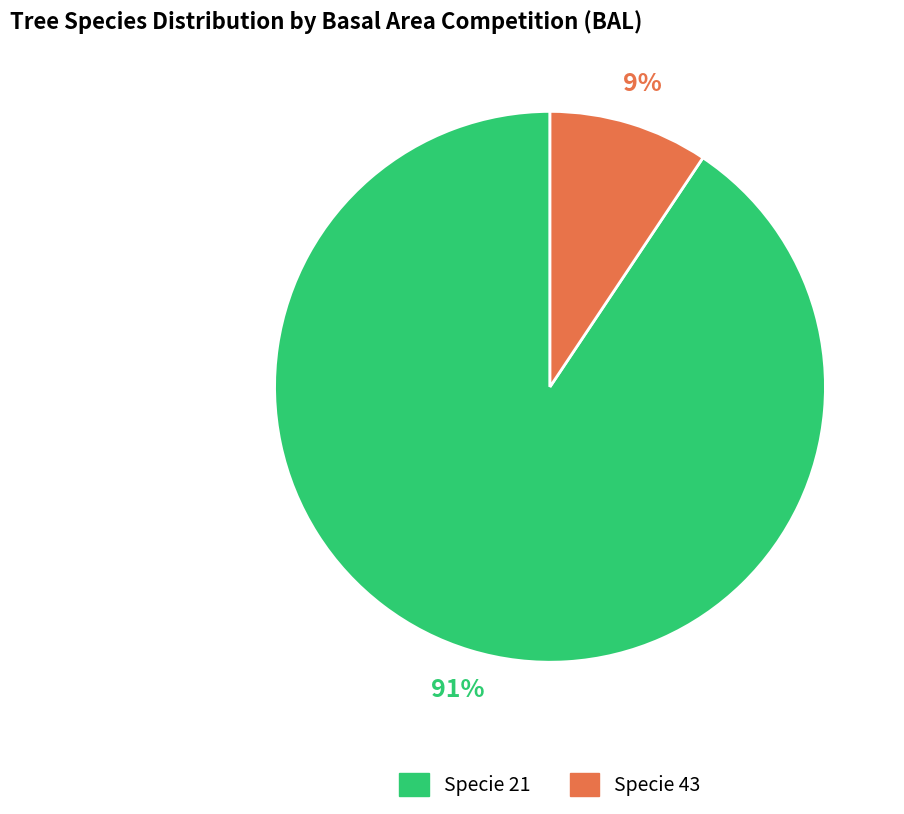

Is there a majority slice in this chart?

Yes